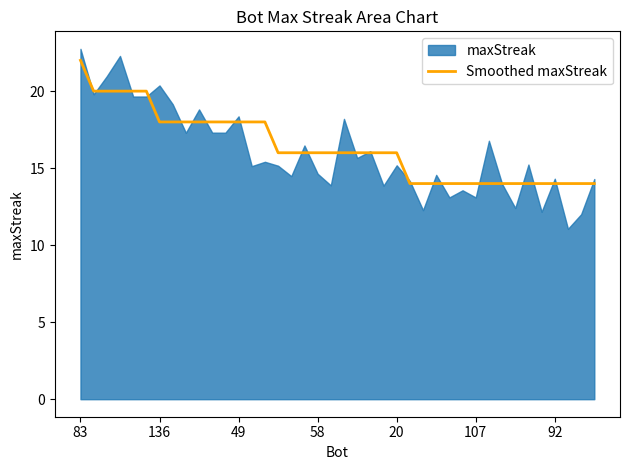

What is the lowest value of the Smoothed maxStreak series?

14